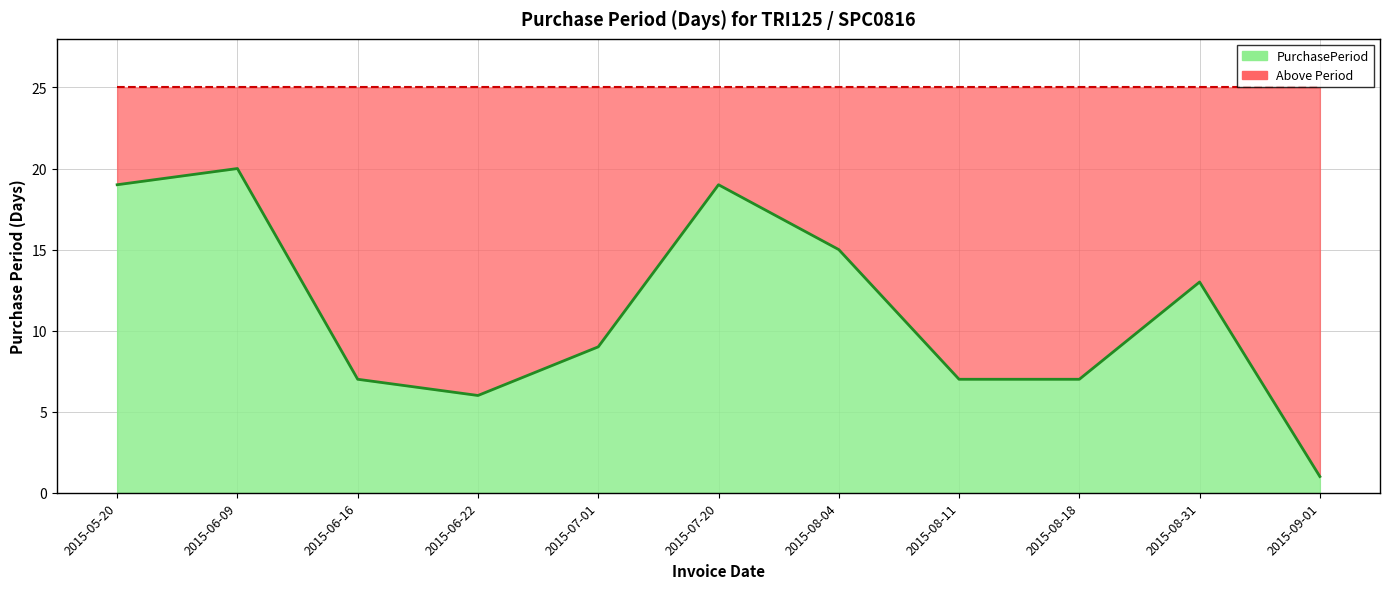

What is the difference between the maximum and minimum values?

19